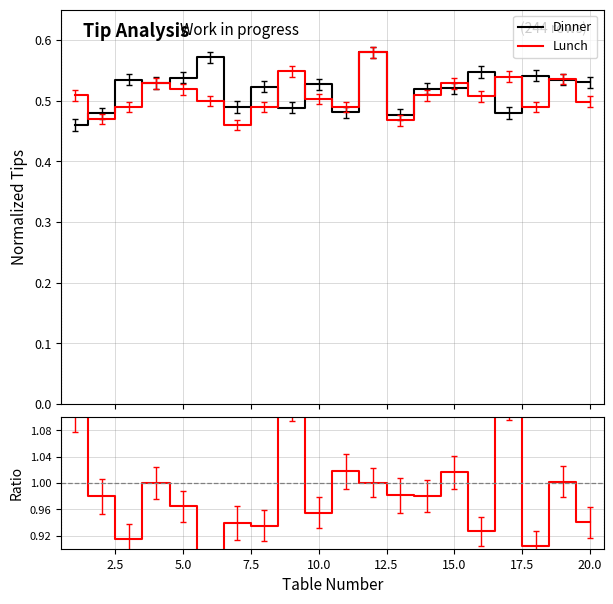

What is the greatest value displayed?

1.1